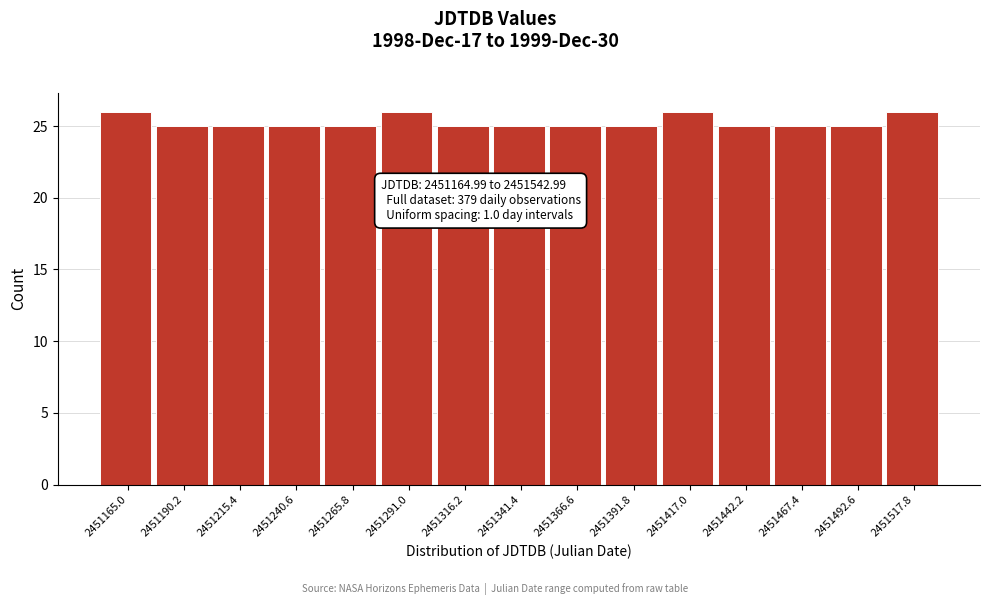

Reading left to right, what are all the values shown in this chart?

2451165.0=26	2451190.2=25	2451215.4=25	2451240.6=25	2451265.8=25	2451291.0=26	2451316.2=25	2451341.4=25	2451366.6=25	2451391.8=25	2451417.0=26	2451442.2=25	2451467.4=25	2451492.6=25	2451517.8=26